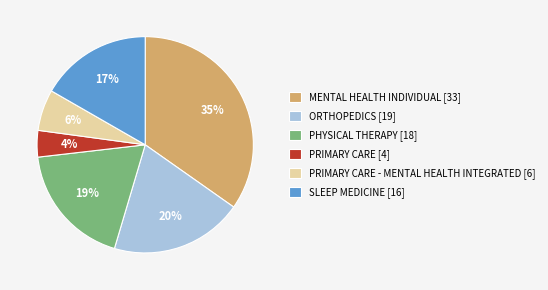

To the nearest percent, what is the average slice percentage?

17%